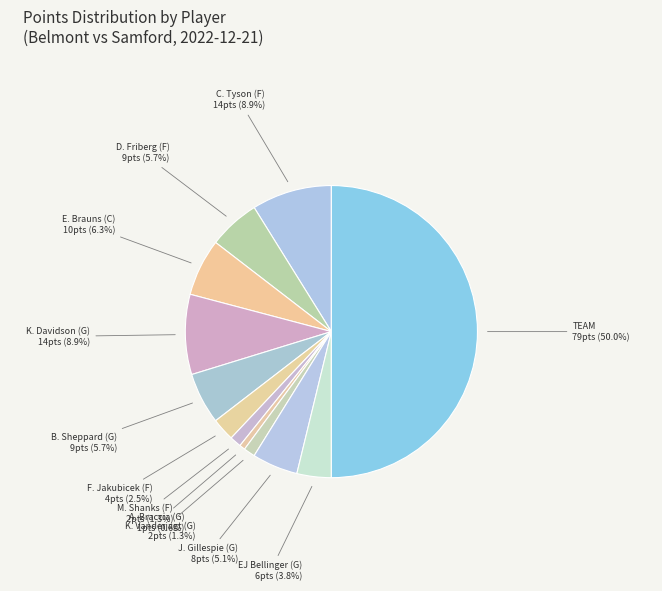

Does K. Davidson (G) represent more than half of the total?

No